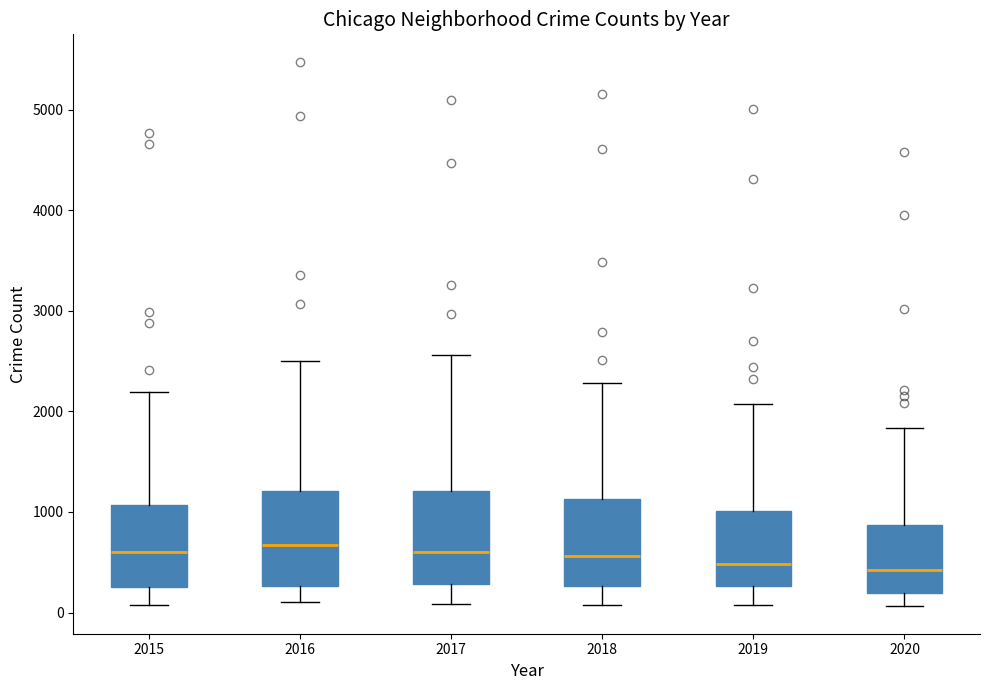

Reading left to right, read every box against the y-axis: the position of its median line, the range the box covers, and the ends of its whiskers. The values are not printed on the chart, so give them approximately, as read against the axis.

2015: median 600, box 300 to 1100, whiskers 100 to 2200
2016: median 700, box 300 to 1200, whiskers 100 to 2500
2017: median 600, box 300 to 1200, whiskers 100 to 2600
2018: median 600, box 300 to 1100, whiskers 100 to 2300
2019: median 500, box 300 to 1000, whiskers 100 to 2100
2020: median 400, box 200 to 900, whiskers 100 to 1800